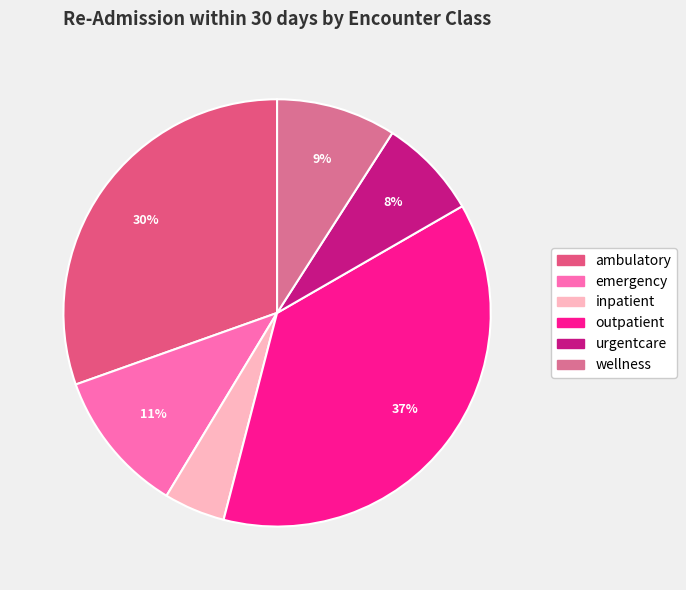

To the nearest percent, what portion does outpatient represent?

37%